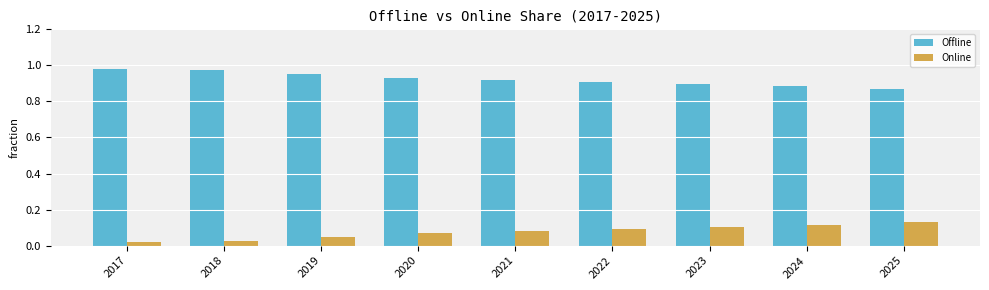

How many bars are there in each group?

2